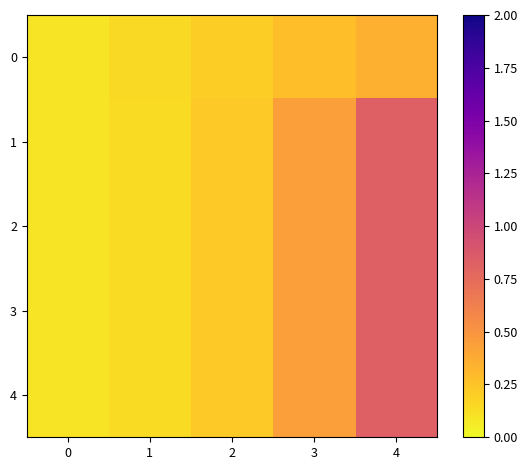

Reading right to left, list all the values displayed in this chart.

0: 4=0.3	3=0.3	2=0.2	1=0.1	0=0.1
1: 4=0.8	3=0.4	2=0.2	1=0.1	0=0.1
2: 4=0.8	3=0.4	2=0.2	1=0.1	0=0.1
3: 4=0.8	3=0.4	2=0.2	1=0.1	0=0.1
4: 4=0.8	3=0.4	2=0.2	1=0.1	0=0.1